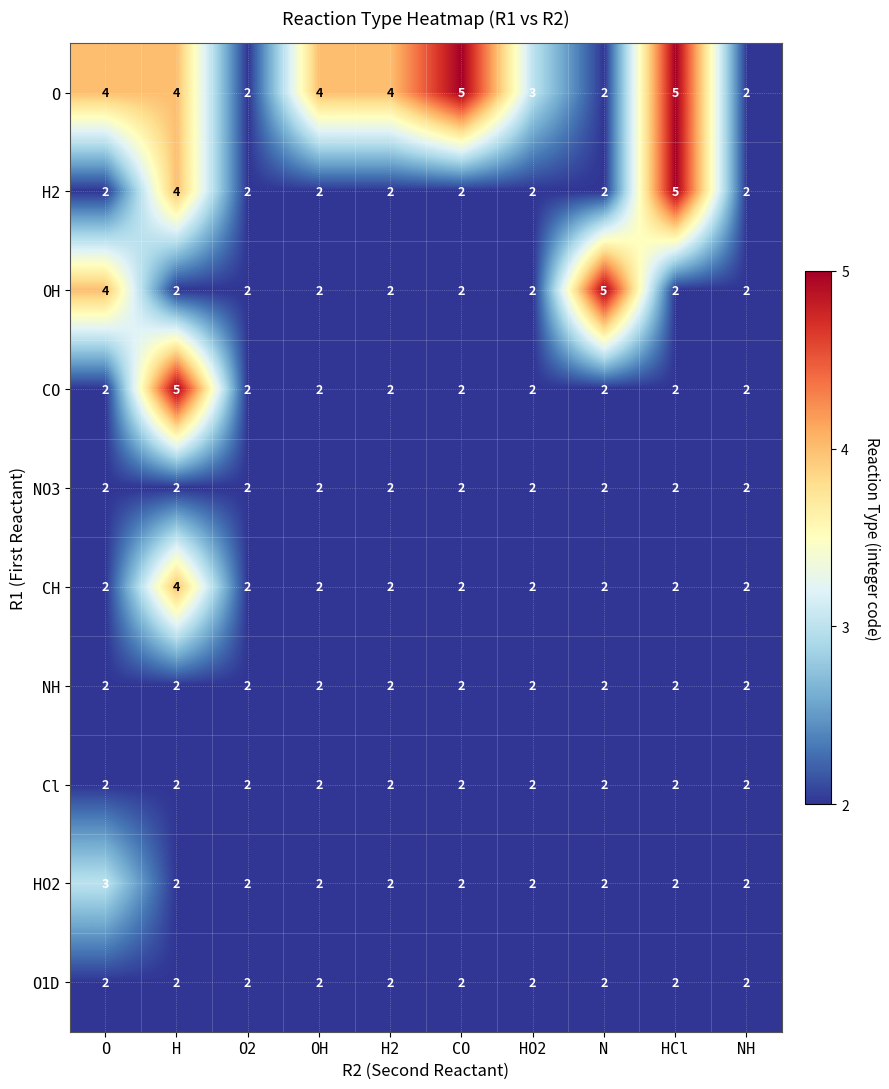

At which category is the sum across all series the highest?

H